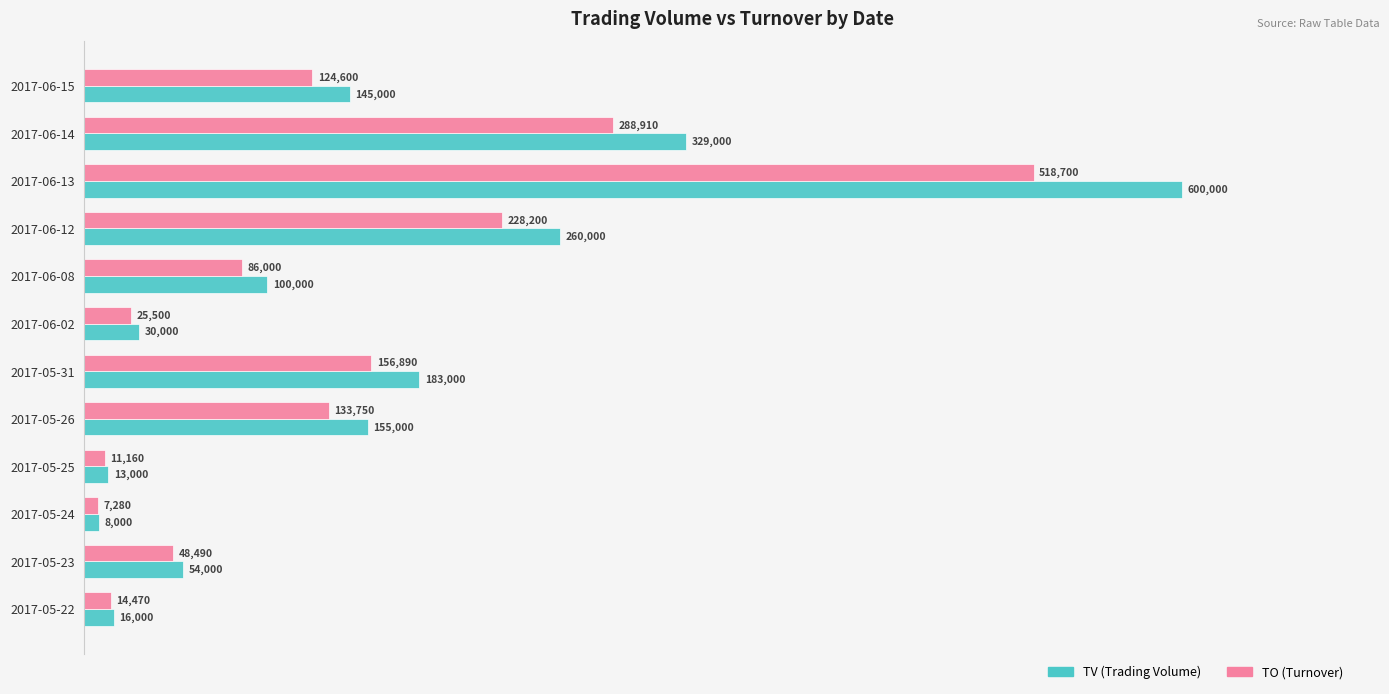

What is the difference between the highest and lowest values at 2017-05-22?

1530